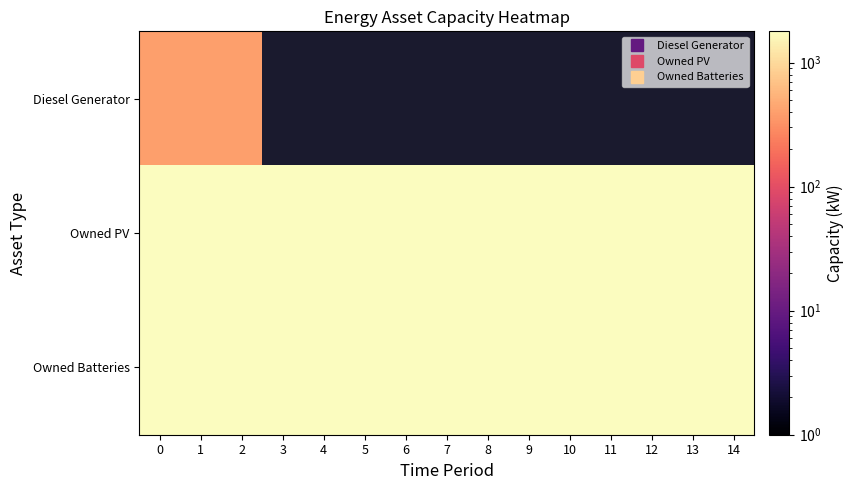

What is the sum of the Owned Batteries values at 3 and 11?

3498.0